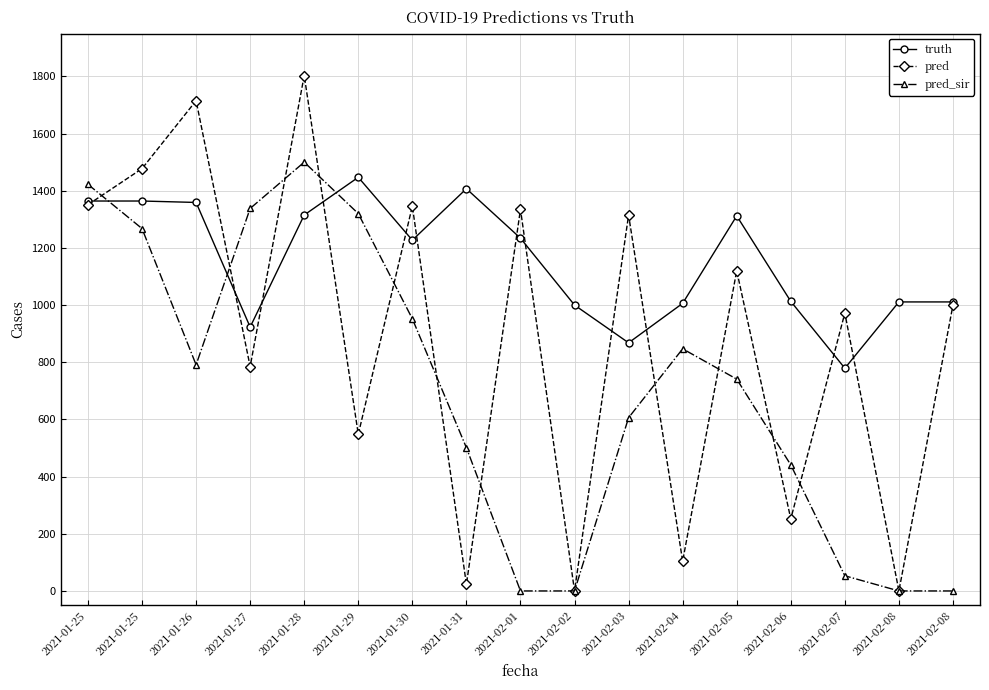

What is the value of the truth point at the 16th from the left?

1011.0